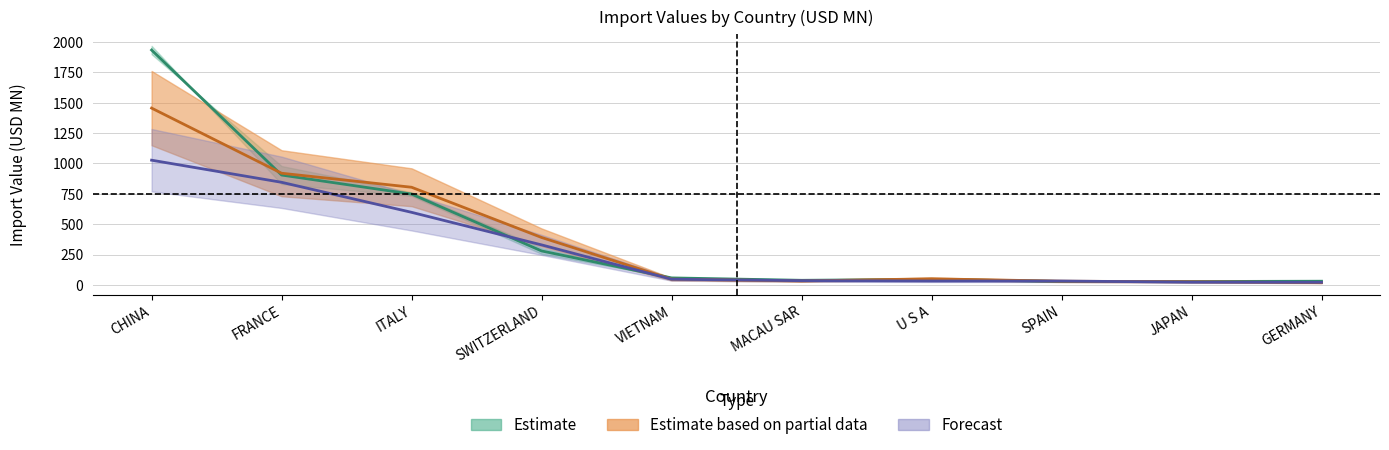

True or false: 201712 and 201612 cross at least once.

True